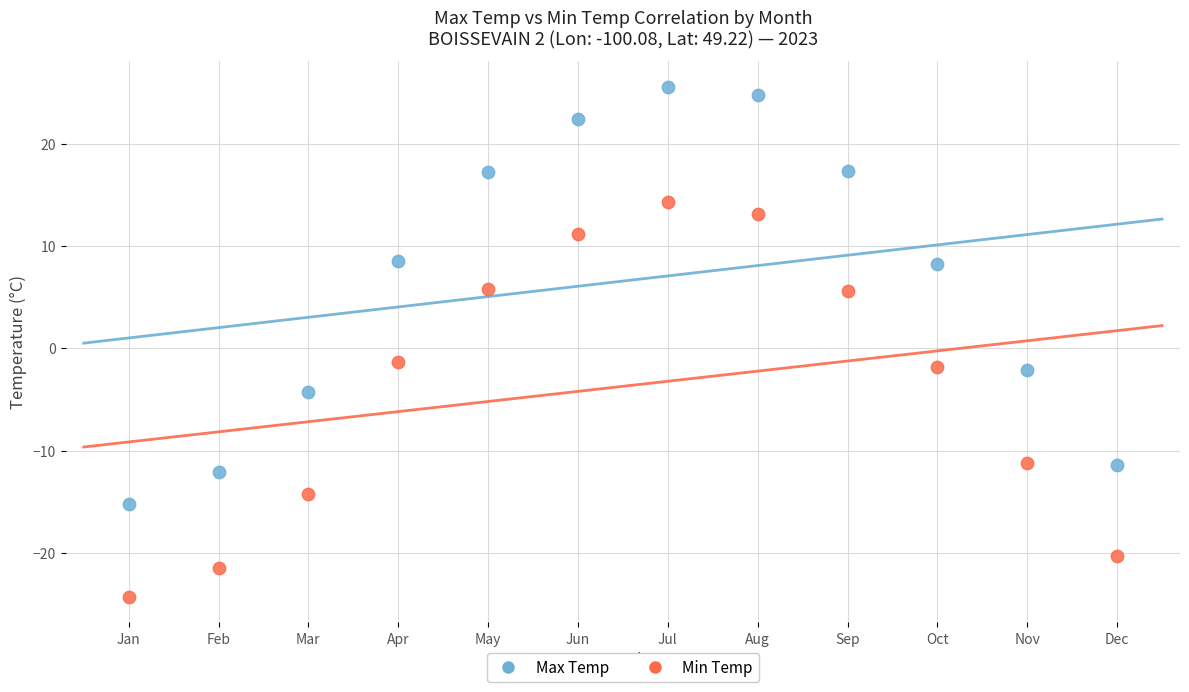

Which series has the widest spread of Y values?

Max Temp